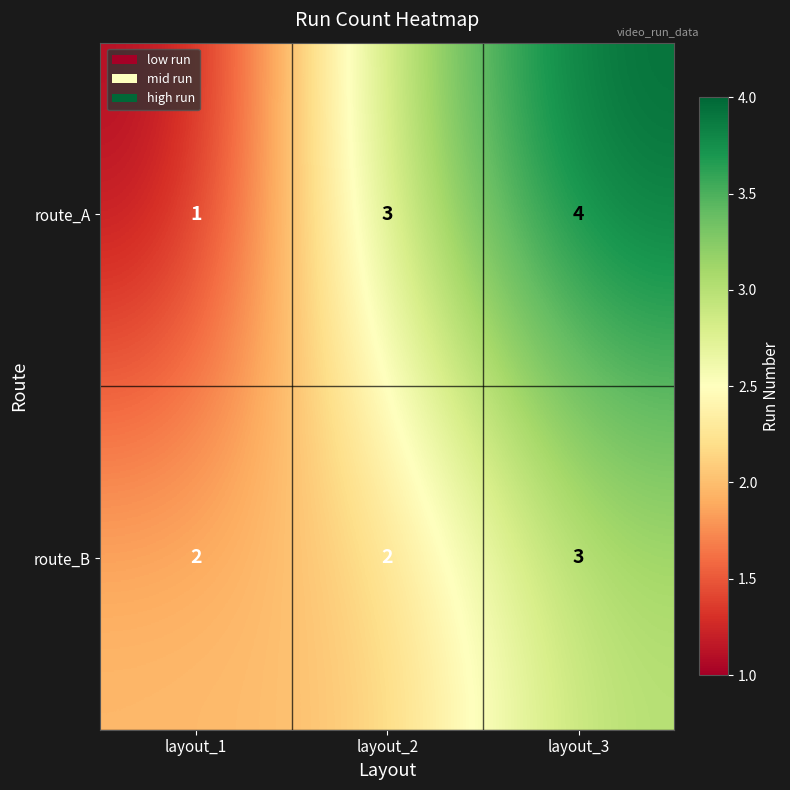

What is the difference between the highest and lowest values at layout_3?

1